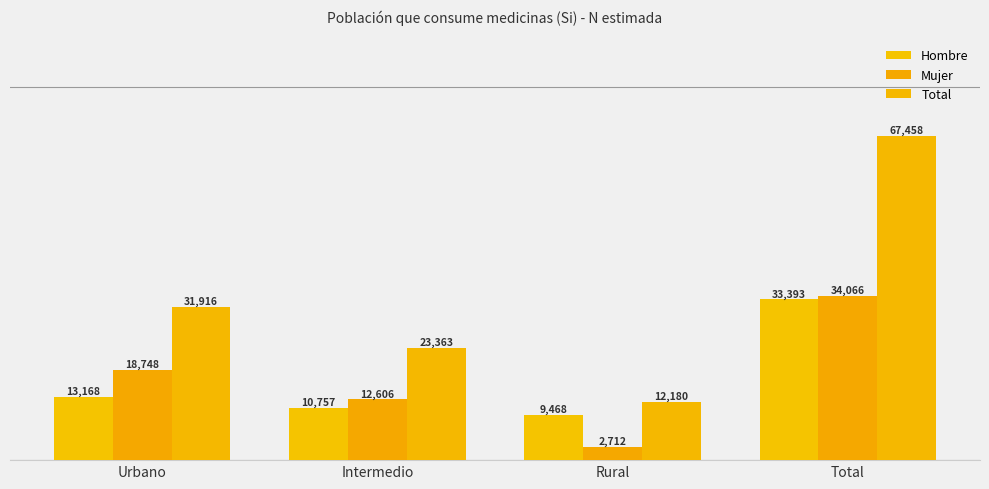

What are all the series names shown in the legend?

Hombre, Mujer, Total